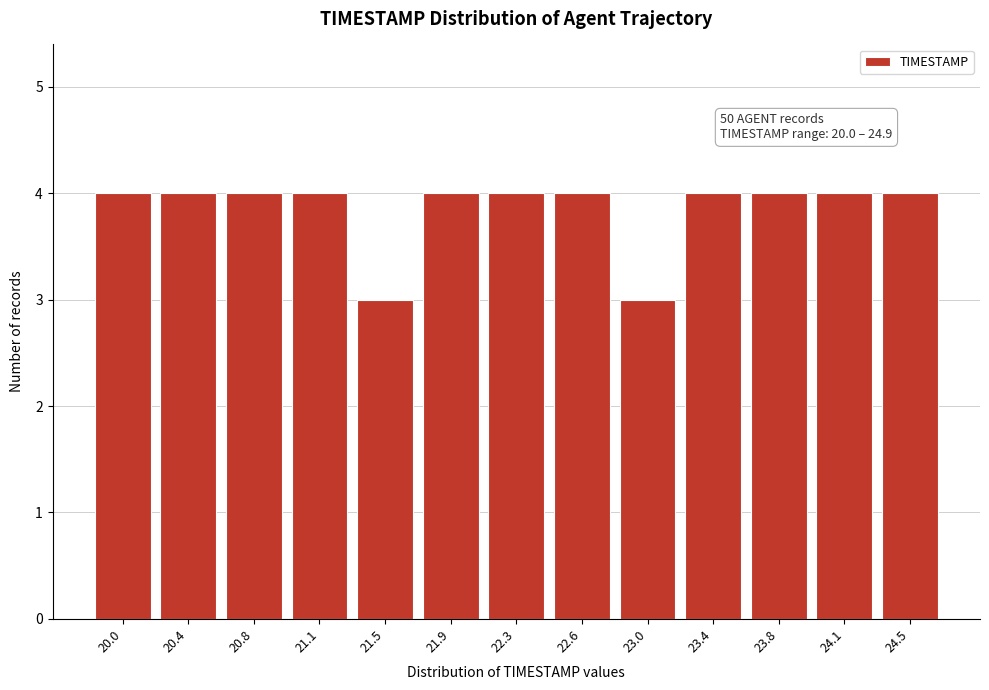

Reading right to left, extract all data points from this chart.

24.5=4	24.1=4	23.8=4	23.4=4	23.0=3	22.6=4	22.3=4	21.9=4	21.5=3	21.1=4	20.8=4	20.4=4	20.0=4